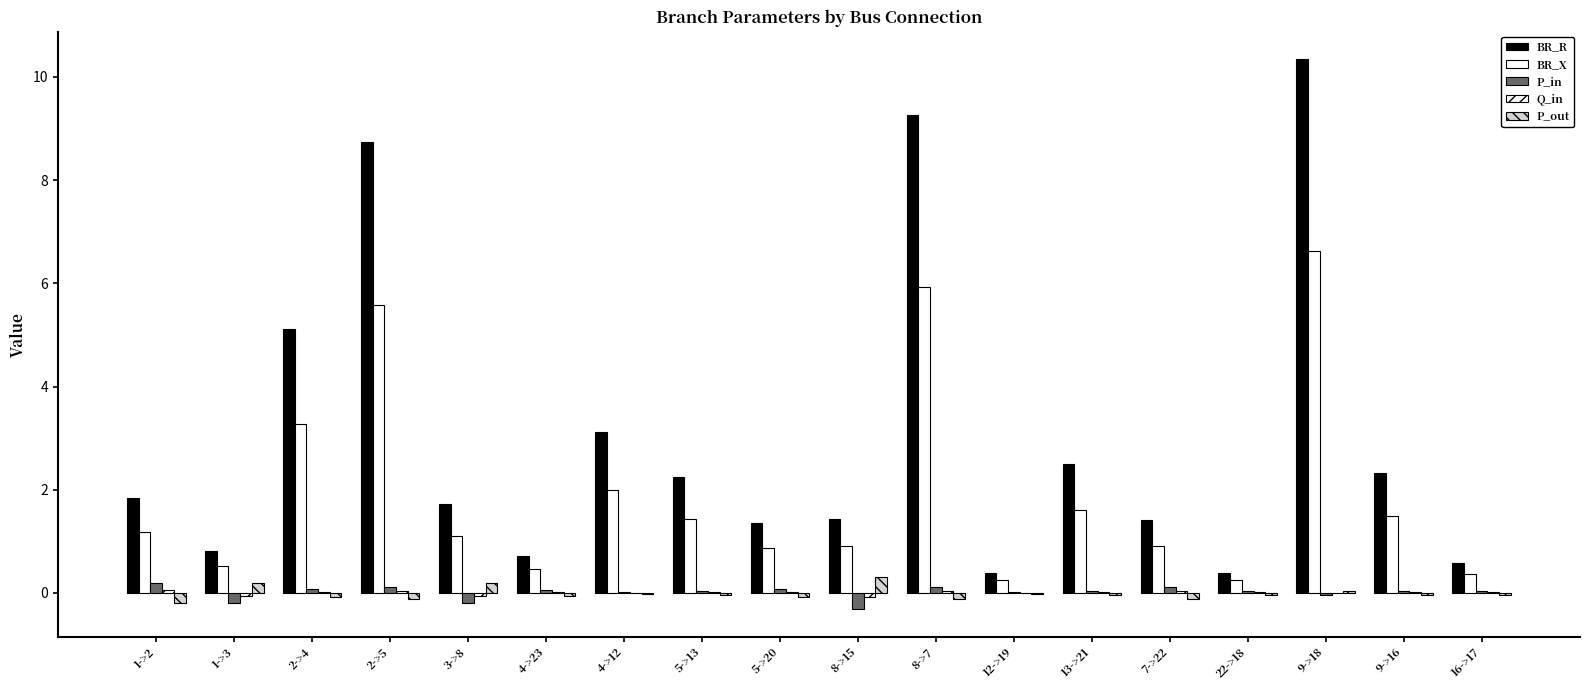

Count the number of data series in this chart.

5